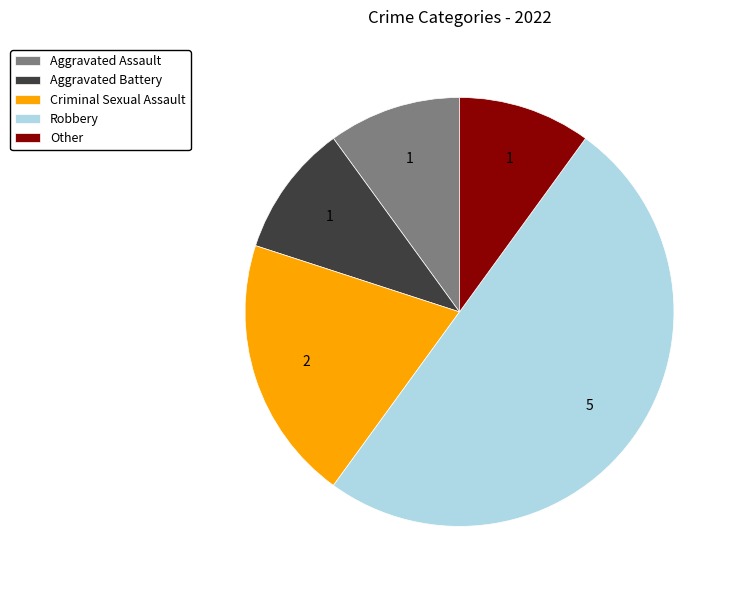

Combined, do Other and Aggravated Assault account for over 50%?

No